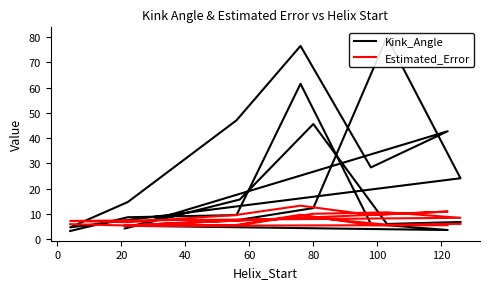

What is the average value of the Kink_Angle series?

23.4